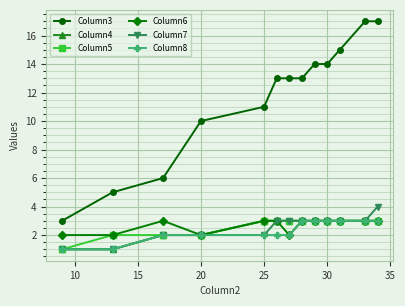

True or false: Column3 and Column7 intersect in this chart.

False